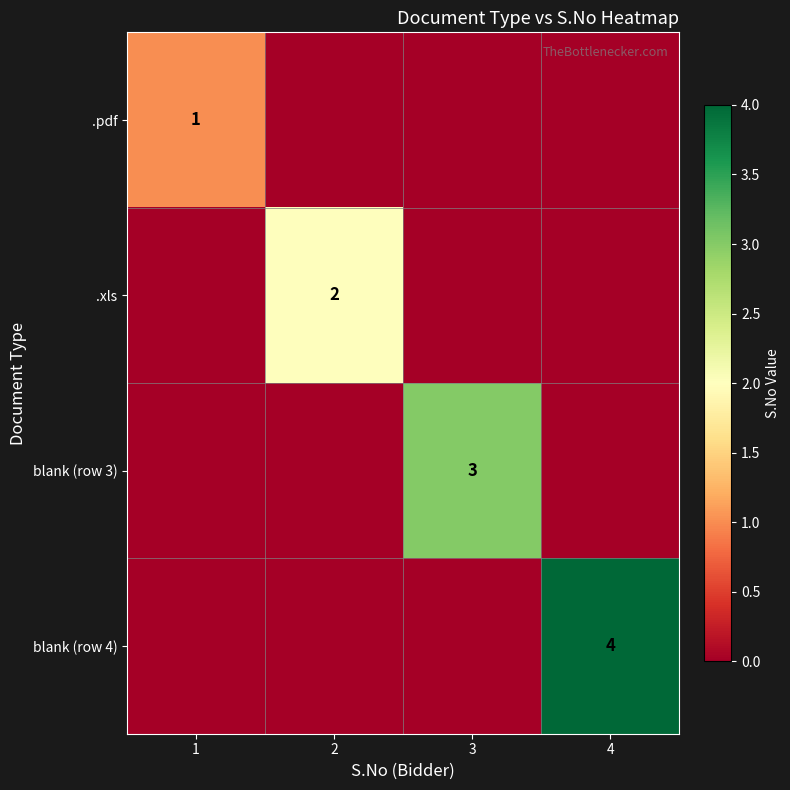

List the series in order of their peak value, highest first.

blank (row 4), blank (row 3), .xls, .pdf